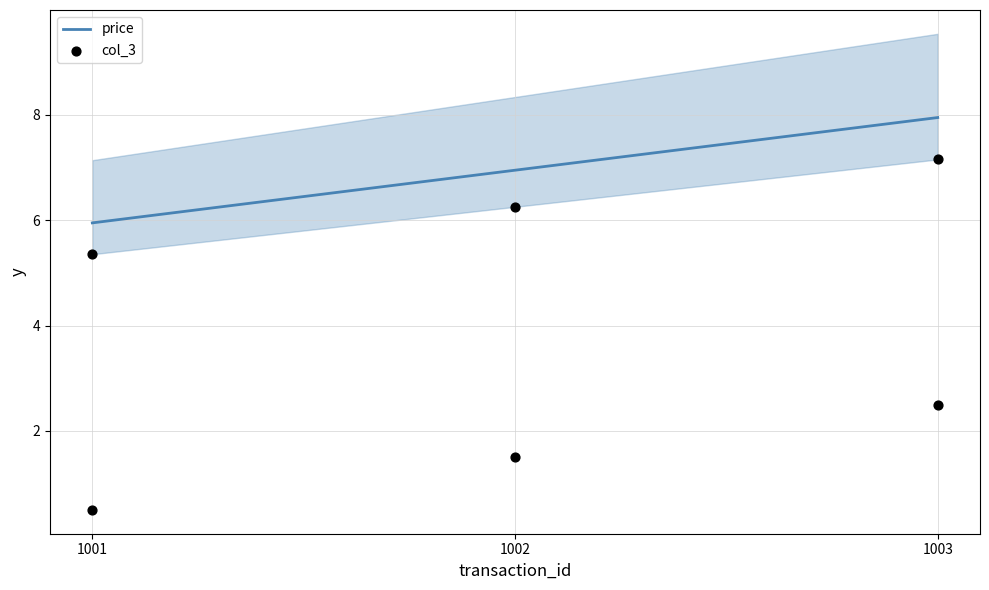

At which category is the sum across all series the highest?

1003